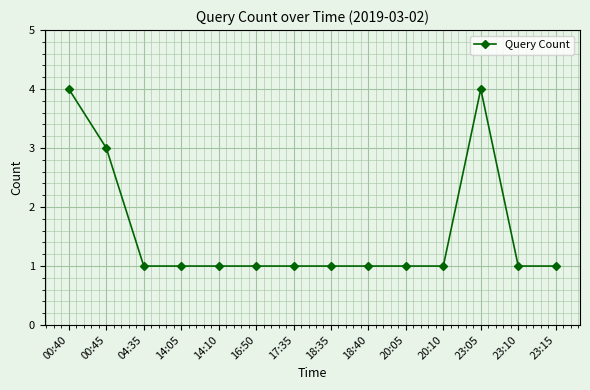

Which has a higher value, 00:40 or 14:10?

00:40